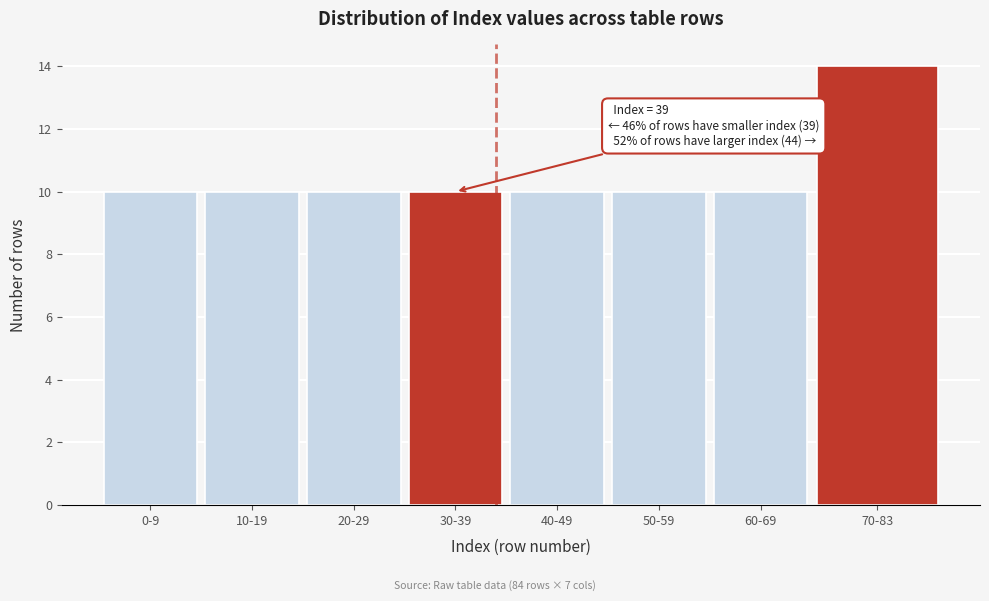

Reading right to left, what are all the values shown in this chart?

14	10	10	10	10	10	10	10